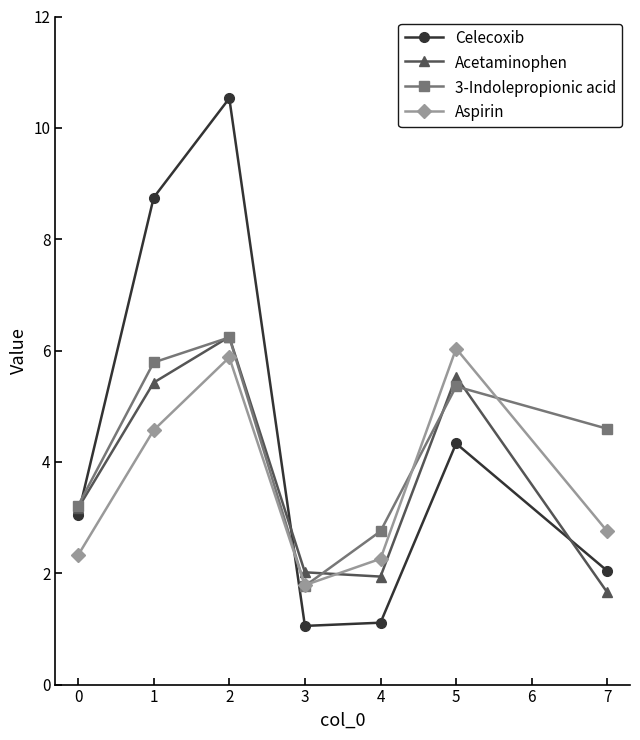

How many data points in Aspirin are above 2?

6